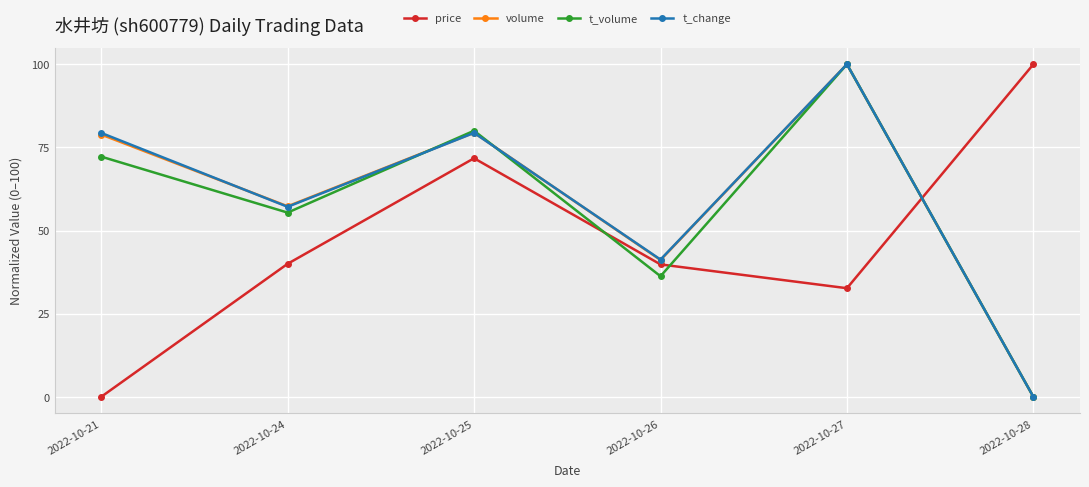

At which label is t_change closest to 50?

2022-10-24